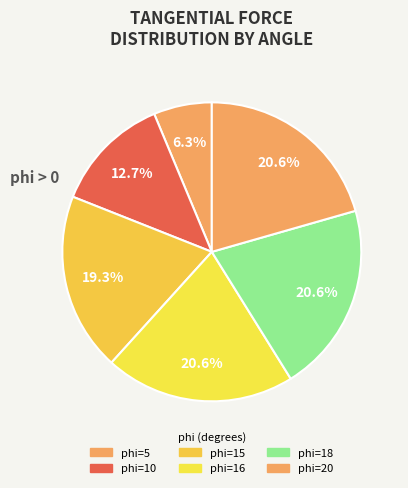

How many segments does this pie chart have?

6